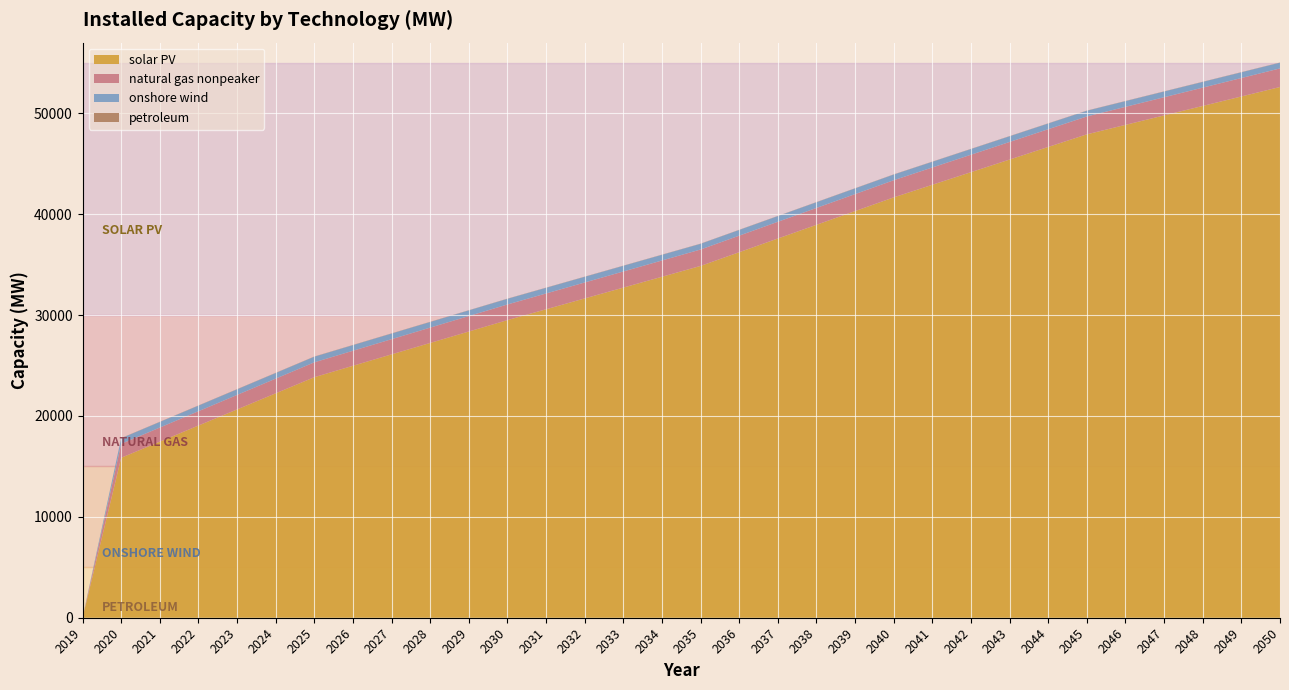

Reading left to right, what are all the values shown in this chart?

natural gas nonpeaker: 2019=0.0	2020=1377.2	2021=1396.1	2022=1415.1	2023=1434.1	2024=1453.1	2025=1472.1	2026=1487.5	2027=1502.9	2028=1518.2	2029=1533.6	2030=1549.0	2031=1564.4	2032=1579.9	2033=1595.3	2034=1610.7	2035=1626.2	2036=1640.5	2037=1654.8	2038=1669.2	2039=1683.5	2040=1697.9	2041=1712.4	2042=1727.0	2043=1741.5	2044=1756.1	2045=1770.6	2046=1784.9	2047=1799.2	2048=1813.5	2049=1827.8	2050=1842.1
onshore wind: 2019=0.0	2020=554.9	2021=555.7	2022=556.6	2023=557.4	2024=558.3	2025=559.1	2026=559.4	2027=559.6	2028=559.9	2029=560.1	2030=560.4	2031=561.1	2032=561.8	2033=562.5	2034=563.2	2035=563.9	2036=564.0	2037=564.2	2038=564.3	2039=564.4	2040=564.6	2041=564.8	2042=565.1	2043=565.4	2044=565.6	2045=565.9	2046=565.9	2047=565.9	2048=565.9	2049=565.9	2050=565.9
solar PV: 2019=0.0	2020=15855.4	2021=17452.5	2022=19049.6	2023=20646.7	2024=22243.8	2025=23841.0	2026=24972.8	2027=26104.6	2028=27236.5	2029=28368.3	2030=29500.2	2031=30574.2	2032=31648.3	2033=32722.3	2034=33796.4	2035=34870.5	2036=36229.3	2037=37588.1	2038=38946.9	2039=40305.7	2040=41664.5	2041=42914.1	2042=44163.8	2043=45413.5	2044=46663.1	2045=47912.8	2046=48851.0	2047=49789.2	2048=50727.4	2049=51665.6	2050=52603.8
petroleum: 2019=0.0	2020=17.1	2021=17.1	2022=17.1	2023=17.1	2024=17.1	2025=17.1	2026=17.1	2027=17.1	2028=17.1	2029=17.1	2030=17.1	2031=17.1	2032=17.1	2033=17.1	2034=17.1	2035=17.1	2036=17.1	2037=17.1	2038=17.1	2039=17.1	2040=17.1	2041=17.1	2042=17.1	2043=17.1	2044=17.1	2045=17.1	2046=17.1	2047=17.1	2048=17.1	2049=17.1	2050=17.1